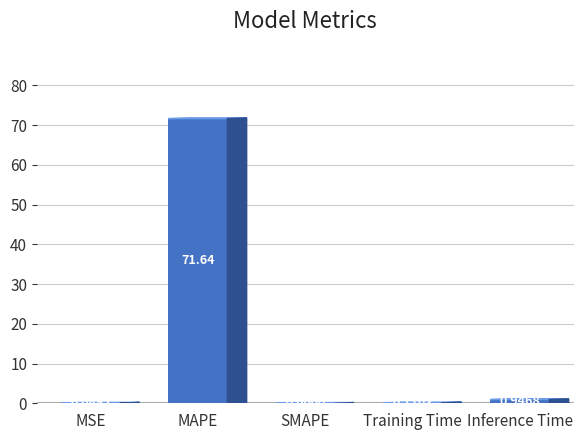

At which label is the value closest to 35?

Inference Time